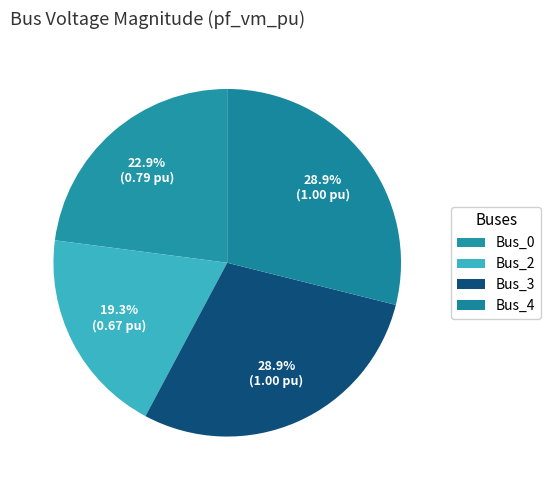

True or false: Bus_2 accounts for 19% of the total.

True